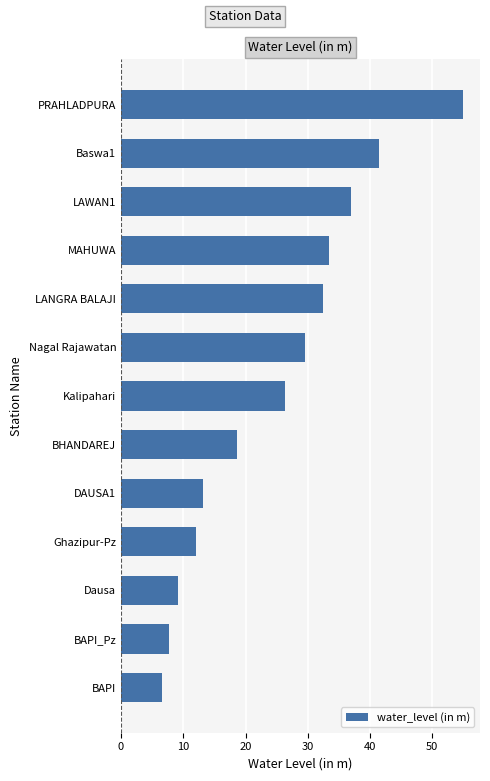

What is the greatest value displayed?

54.9